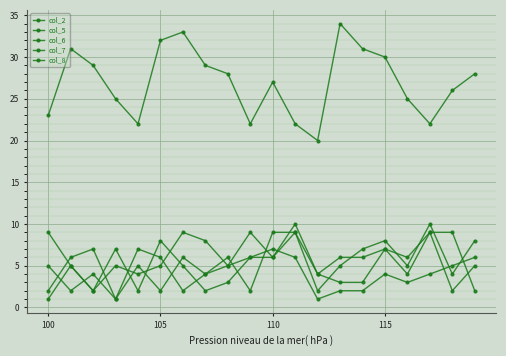

What is the value of the col_8 point at the 10th from the left?

6